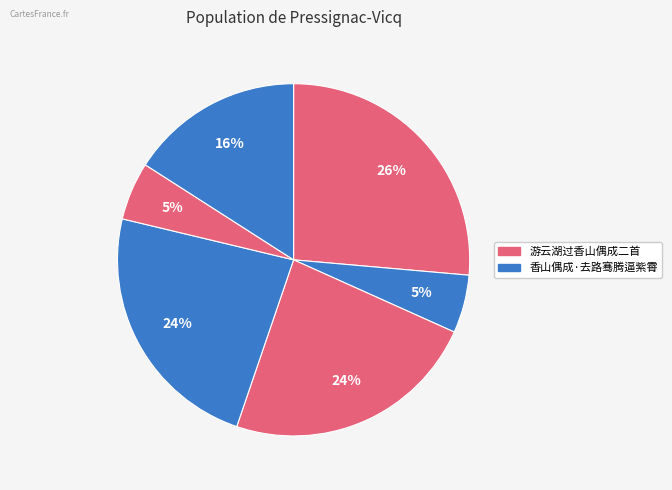

Is there a majority slice in this chart?

No